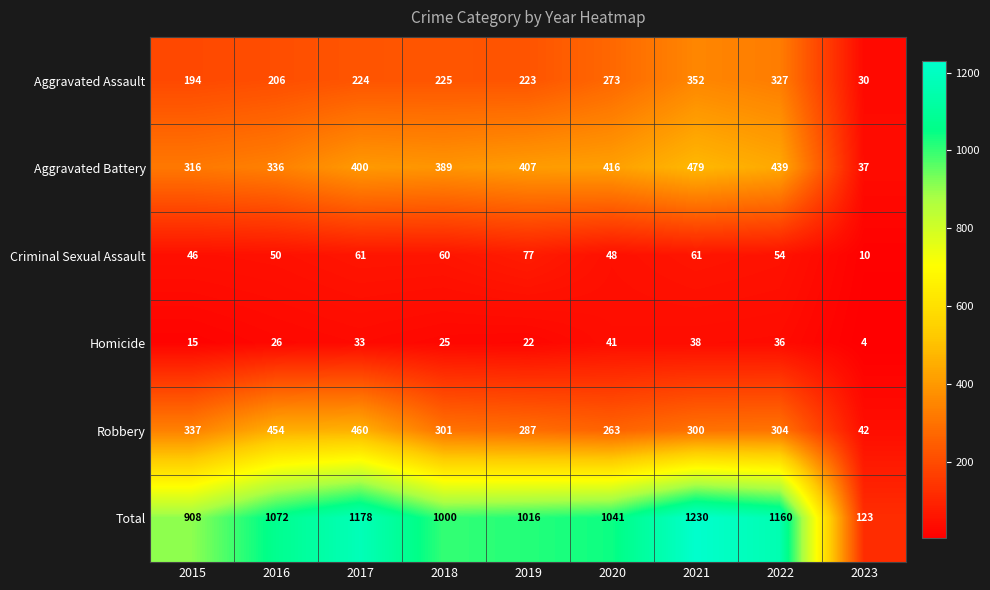

What is the greatest value displayed?

1230